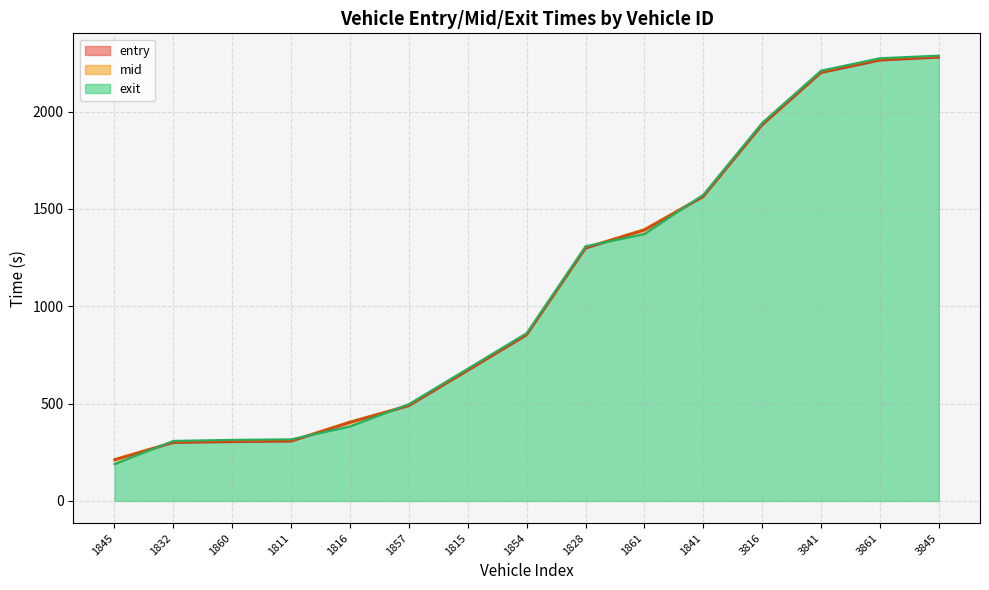

Between 1828 and 3861, which is larger?

3861